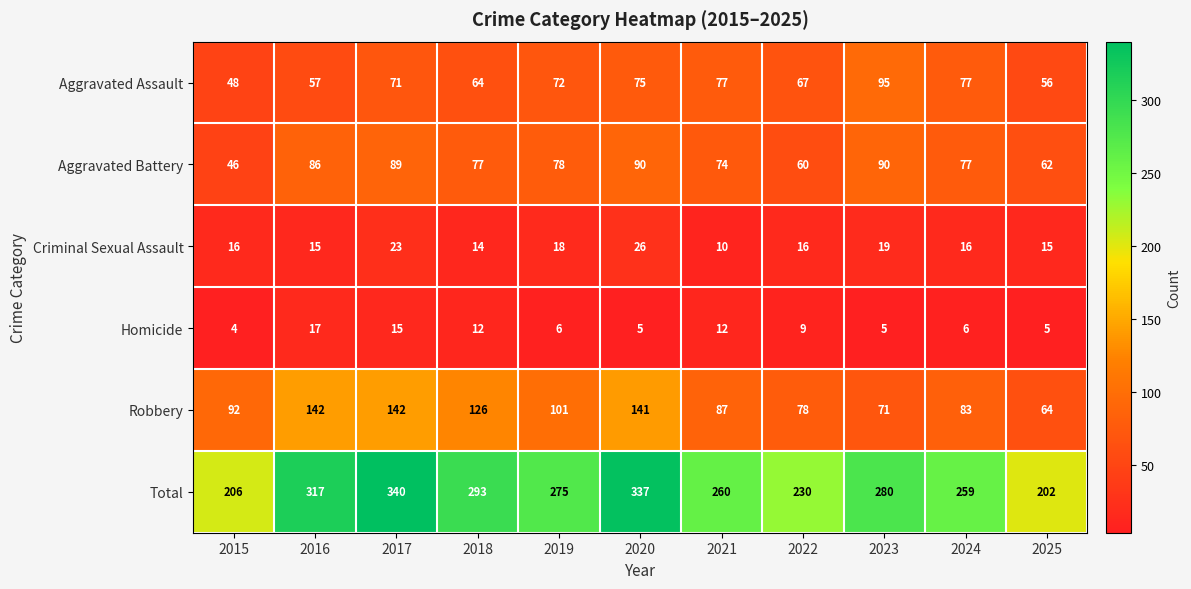

Which category has the highest value across all series?

2017